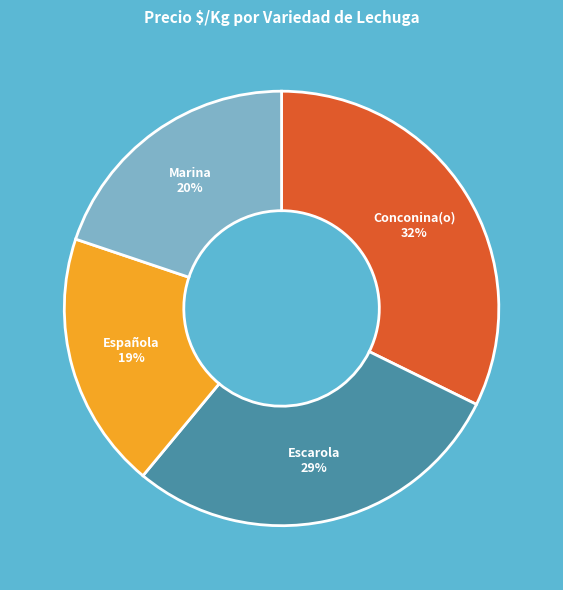

To the nearest percent, what is the average slice percentage?

25%